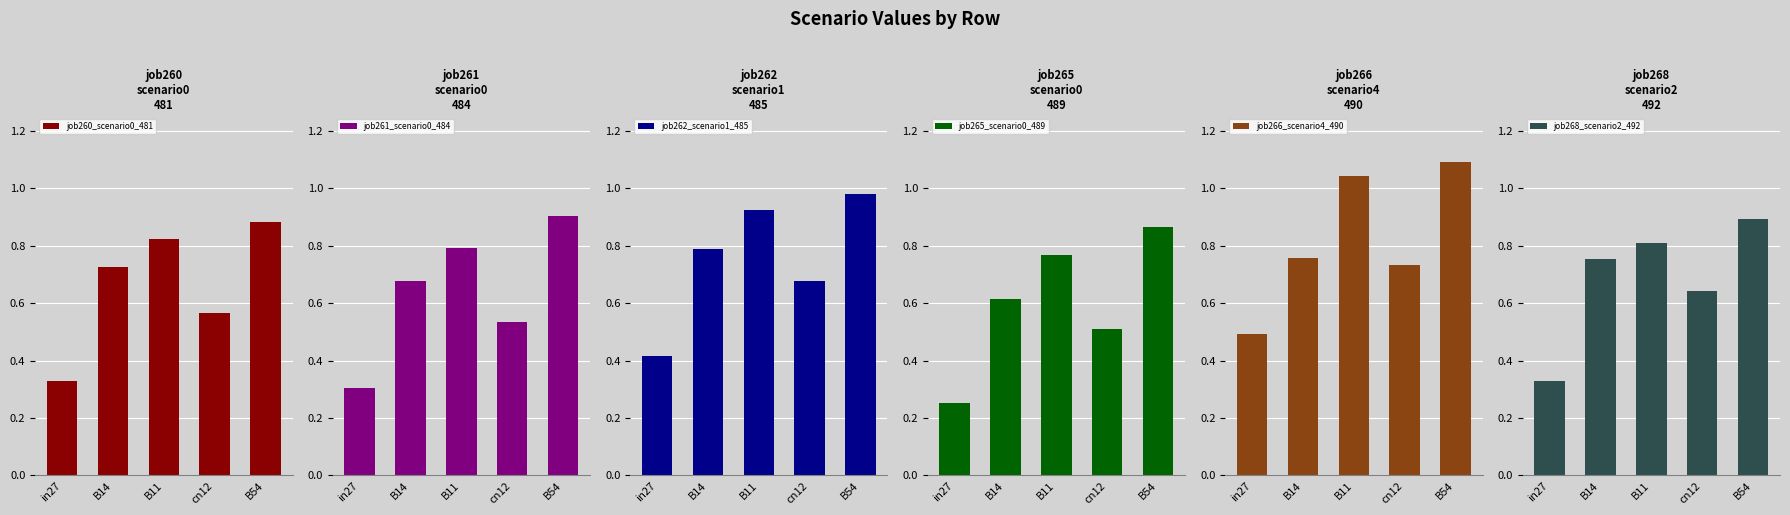

True or false: job261_scenario0_484 has a value of 0.7 at B14.

True